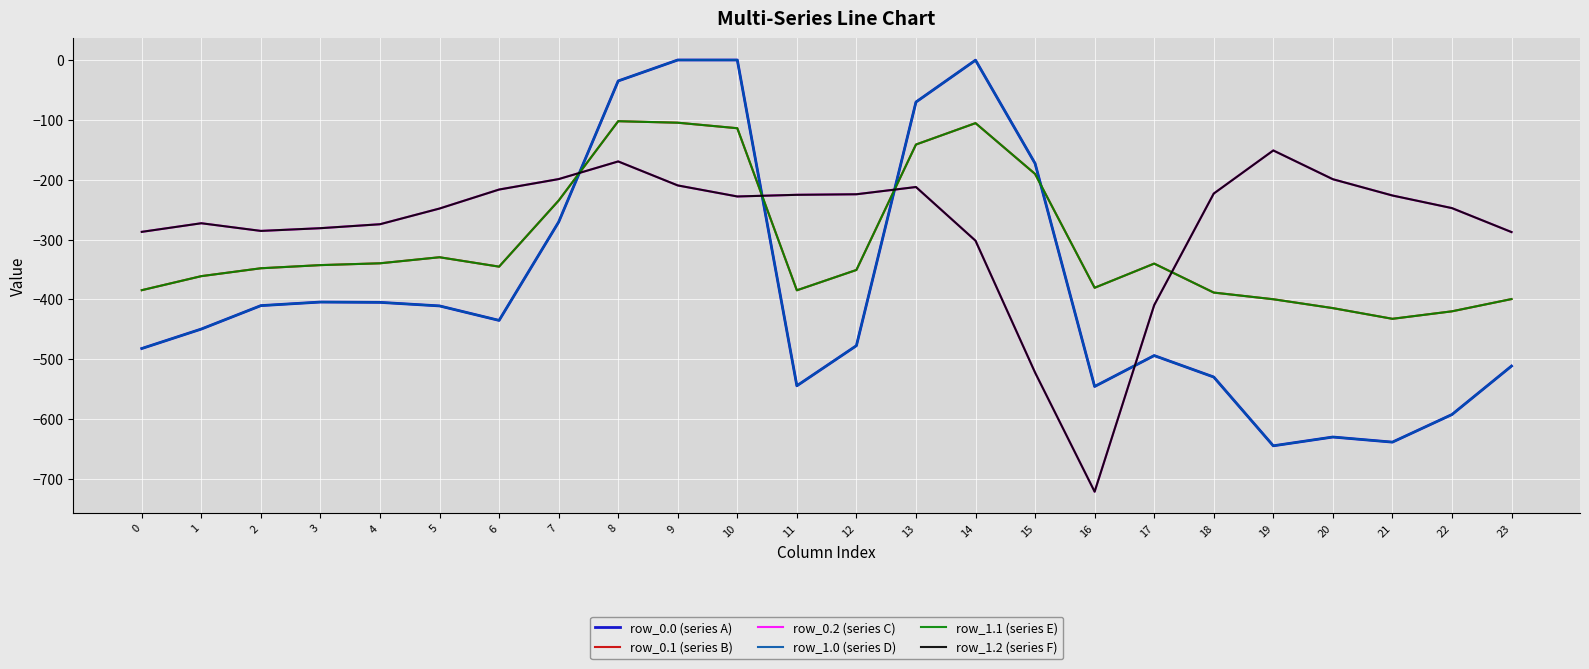

Which series has the widest spread of values?

row_0.0 (series A)